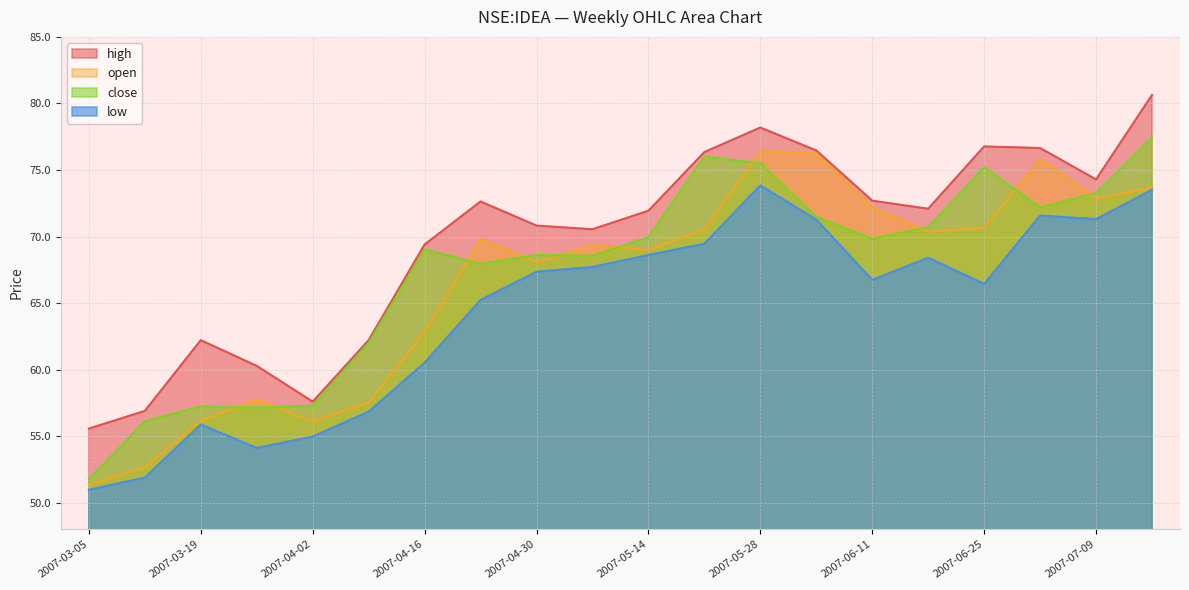

What is the sum of the open values at 2007-03-05 and 2007-07-16?

125.0